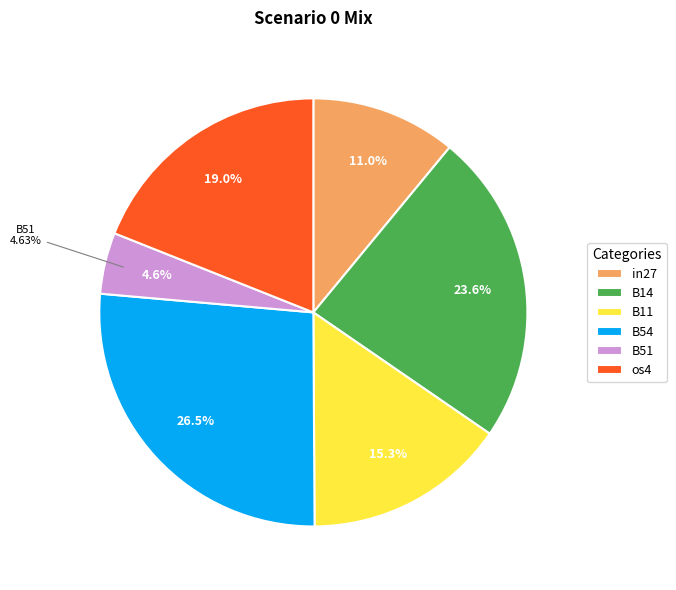

To the nearest percent, what is the difference between the os4 and B54 slice percentages?

8%